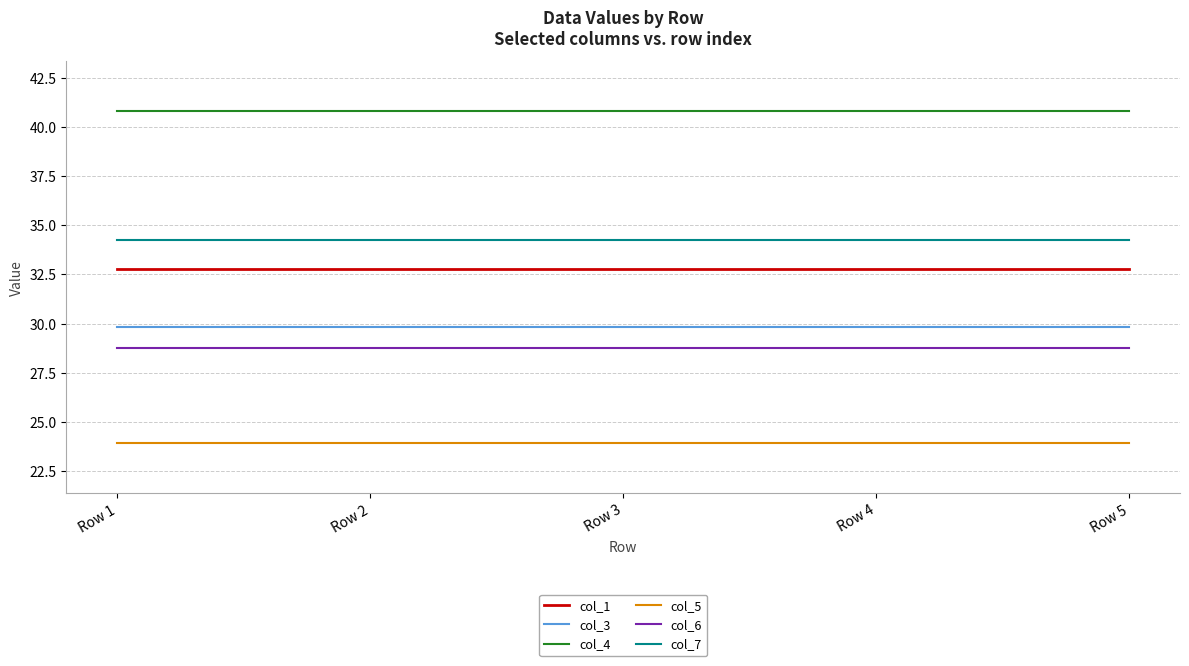

How many categories are shown in the chart?

5